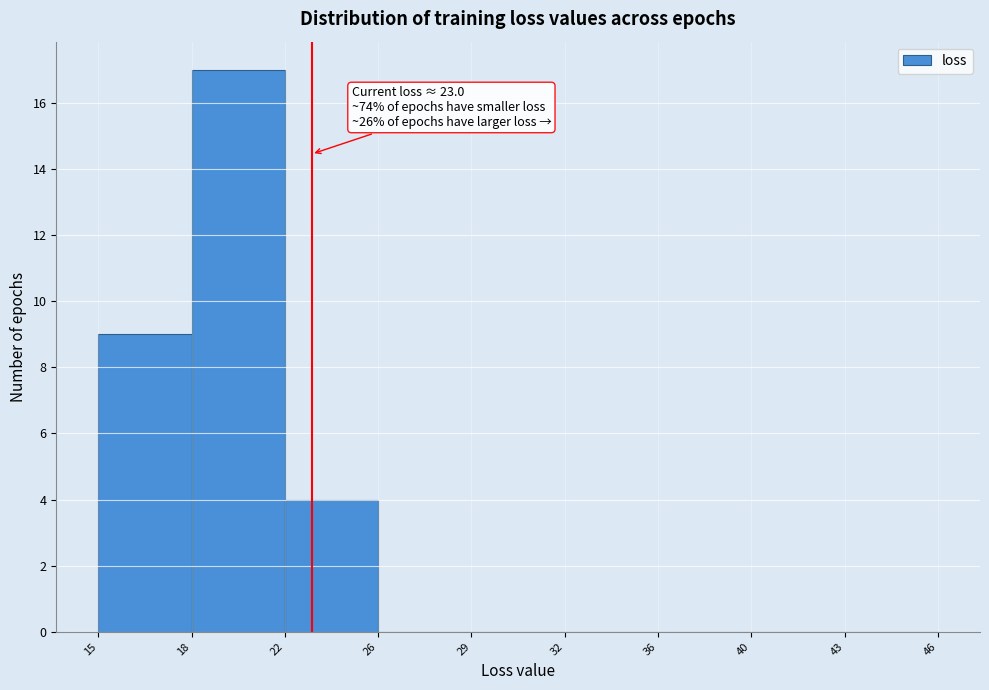

Reading right to left, list all the values displayed in this chart.

43=0	40=0	36=0	32=0	29=0	26=0	22=4	18=17	15=9